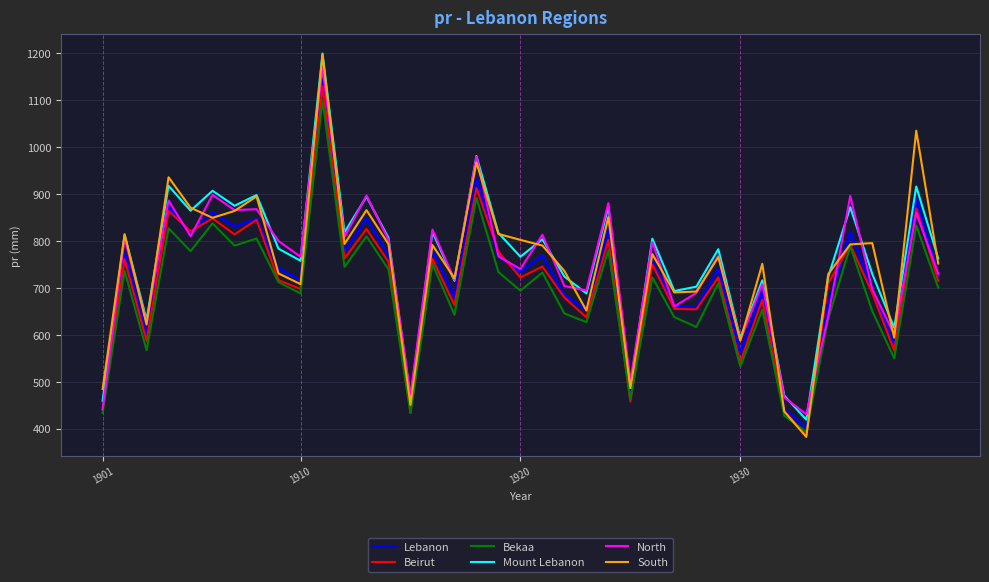

Which series has the widest spread of values?

South